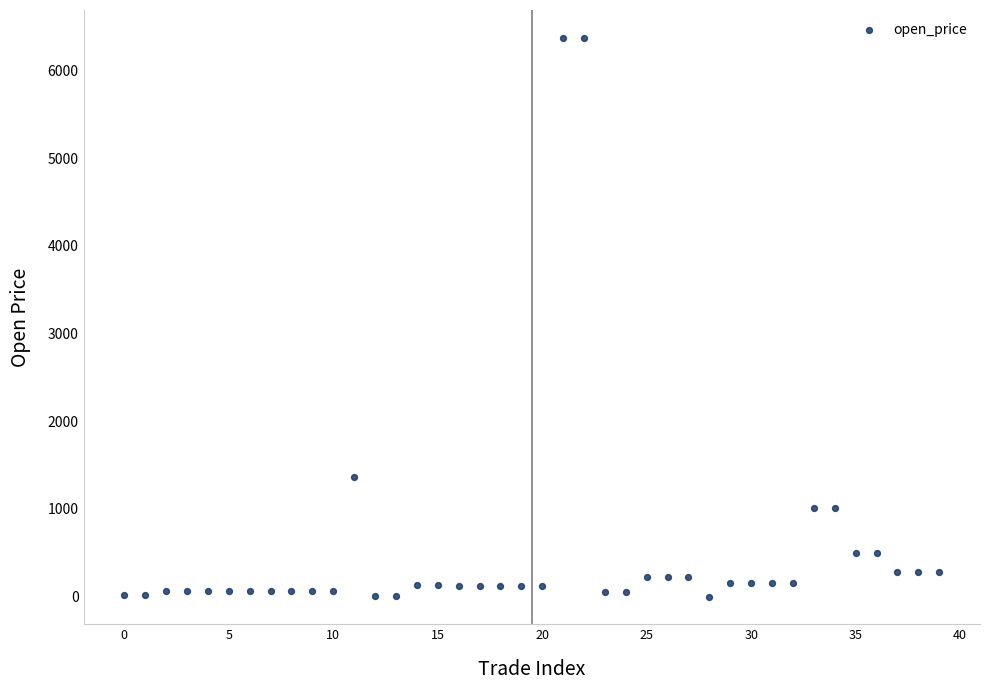

What is the range of Y values (max minus min)?

6372.7